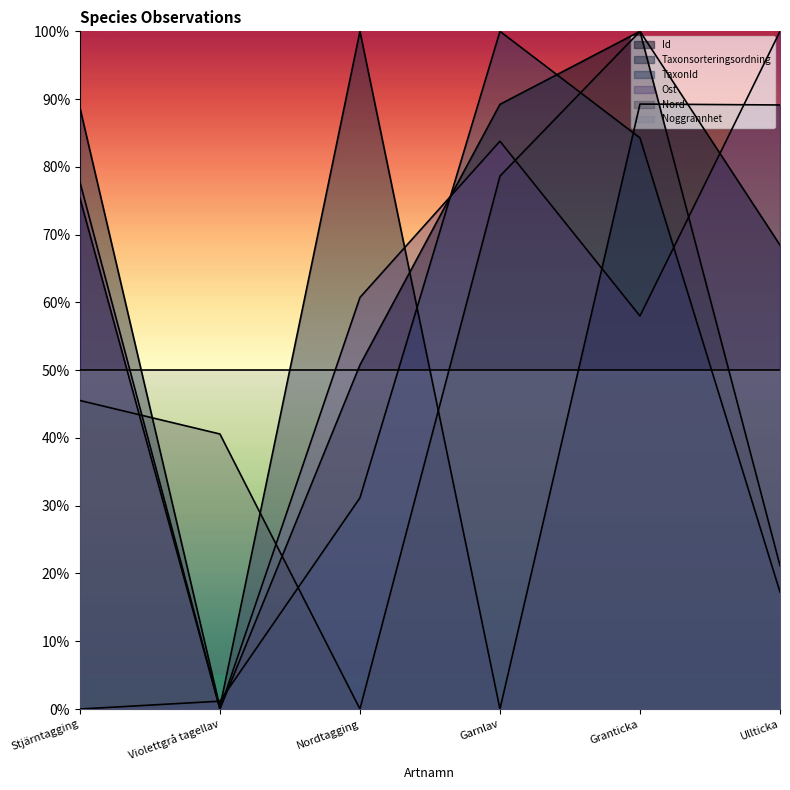

How many intersections are there between Ost and Taxonsorteringsordning?

3